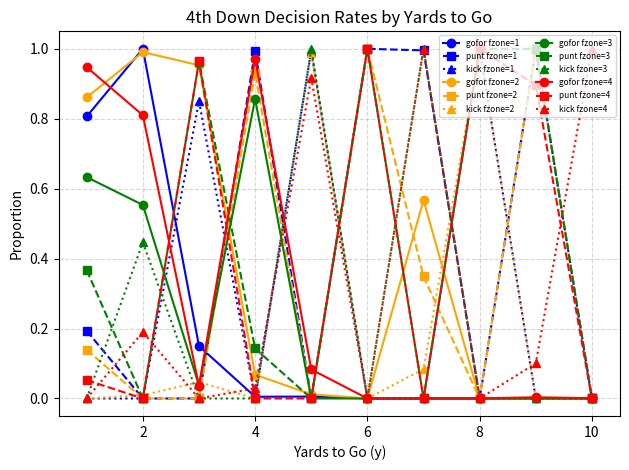

What are all the series names shown in the legend?

gofor fzone=1, punt fzone=1, kick fzone=1, gofor fzone=2, punt fzone=2, kick fzone=2, gofor fzone=3, punt fzone=3, kick fzone=3, gofor fzone=4, punt fzone=4, kick fzone=4